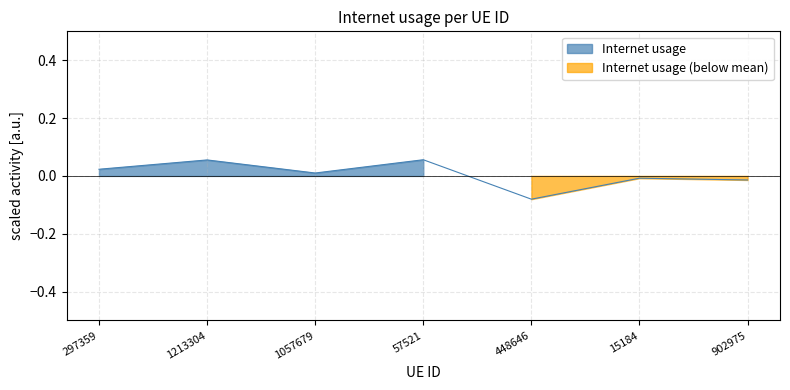

List the labels in order of value, largest first.

57521, 1213304, 297359, 1057679, 15184, 902975, 448646